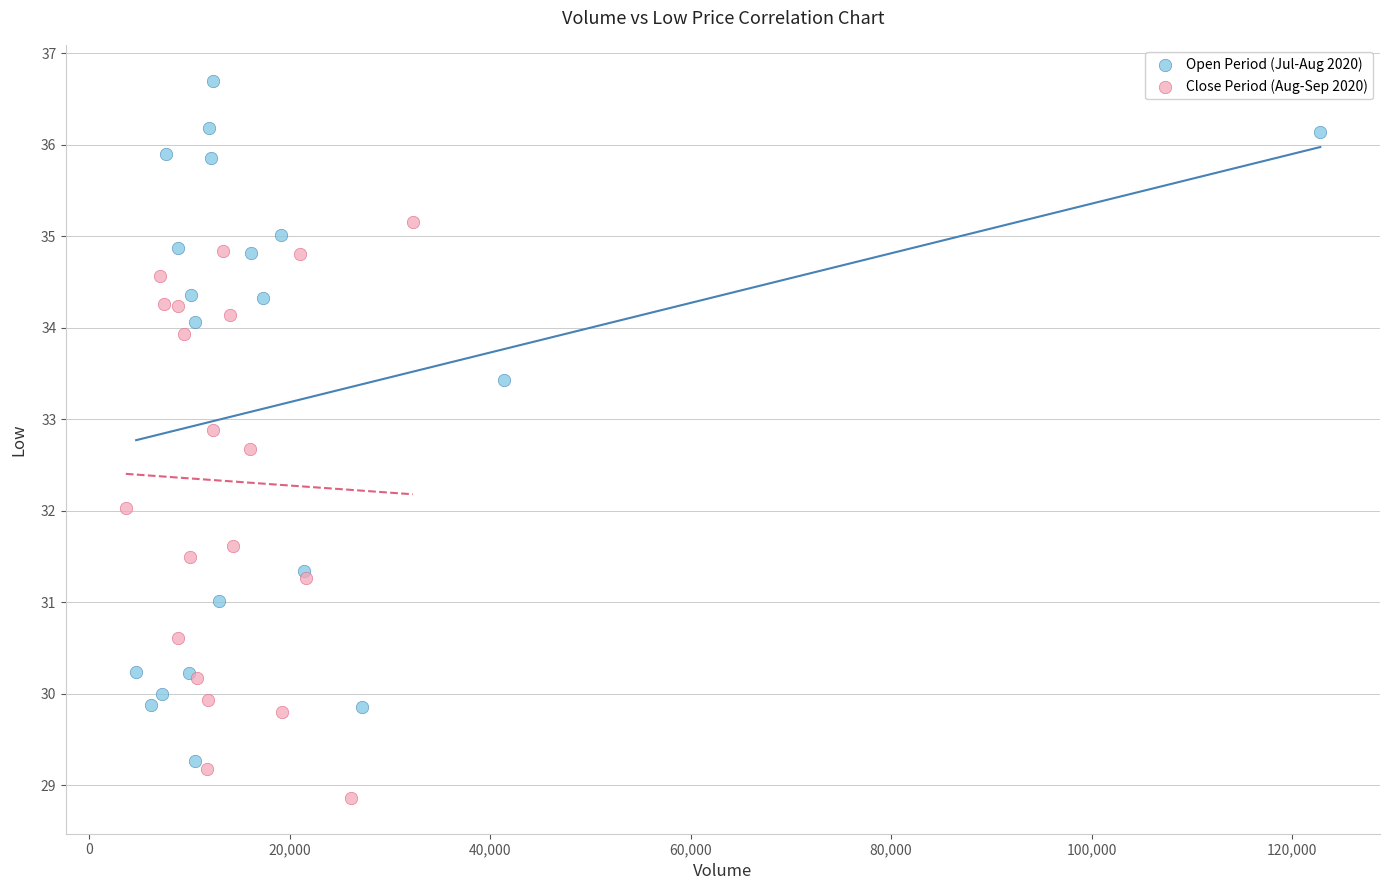

Which series contains the highest Y value?

Open Period (Jul-Aug 2020)